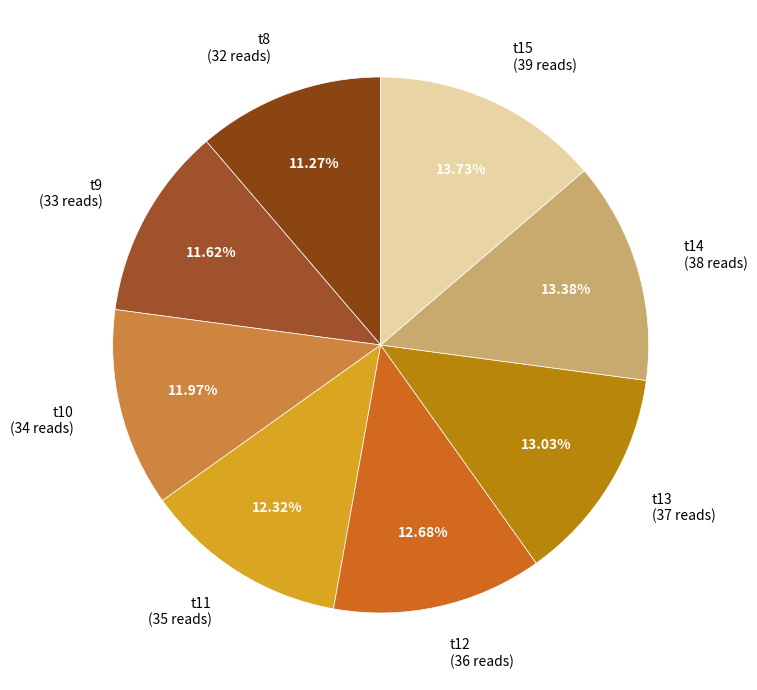

How many slices are in this pie chart?

8